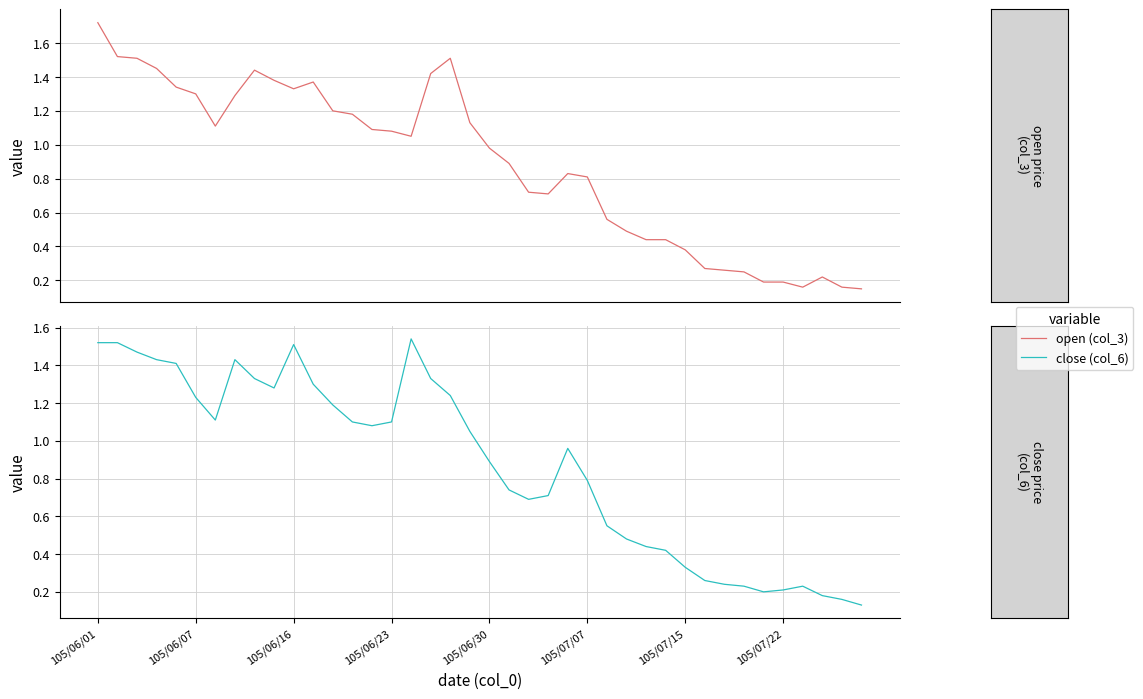

How many intersections are there between close (col_6) and open (col_3)?

10